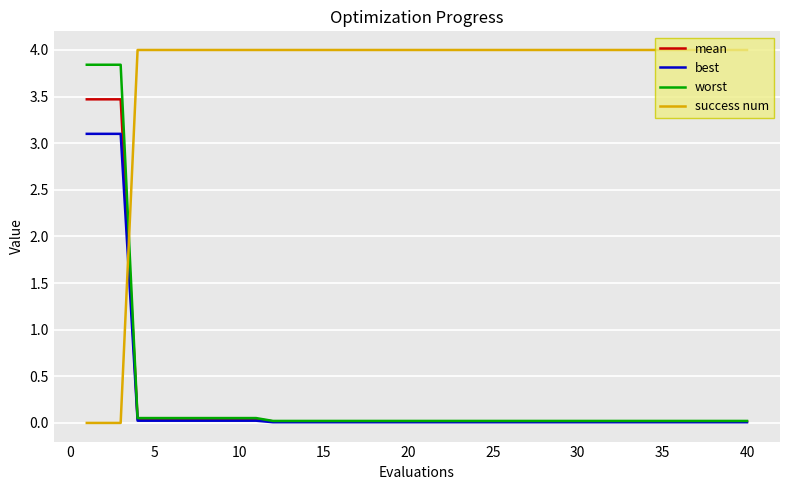

How many lines are shown in the chart?

4